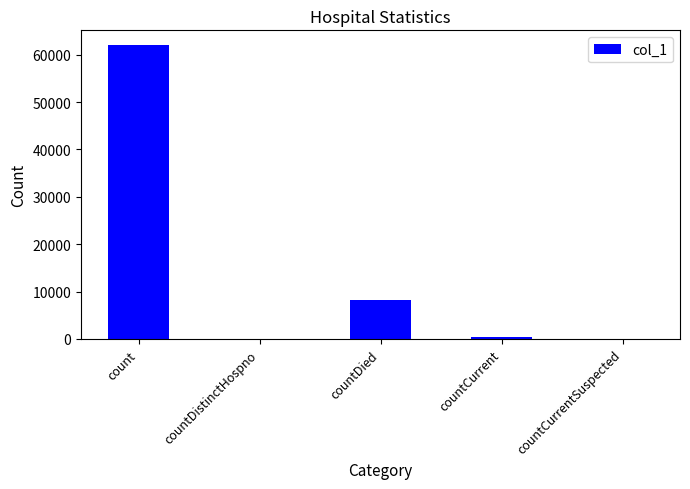

At which label is the value closest to 31025?

countDied